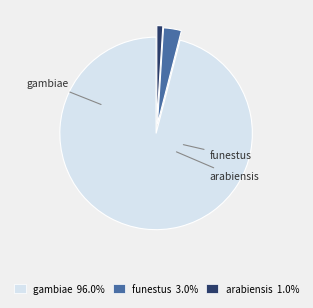

Between funestus and arabiensis, which is larger?

funestus